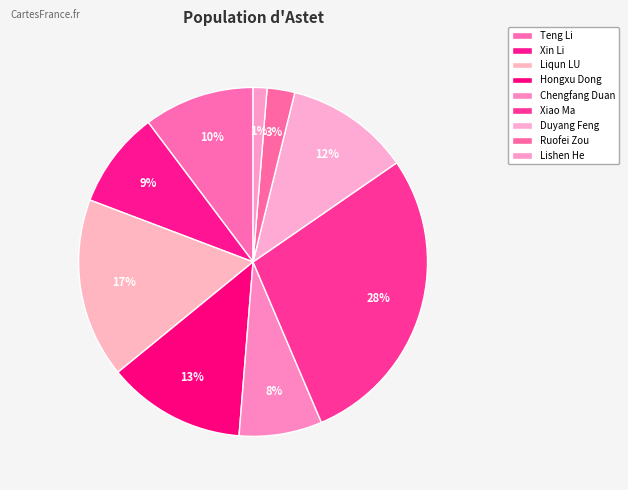

Count the number of slices in the pie.

9